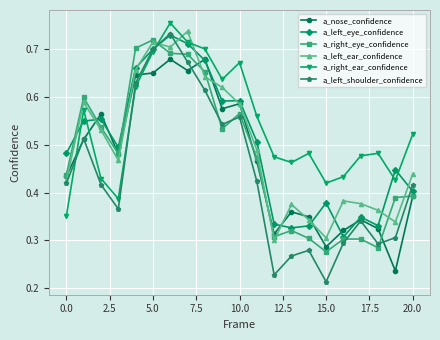

What are all the series names shown in the legend?

a_nose_confidence, a_left_eye_confidence, a_right_eye_confidence, a_left_ear_confidence, a_right_ear_confidence, a_left_shoulder_confidence